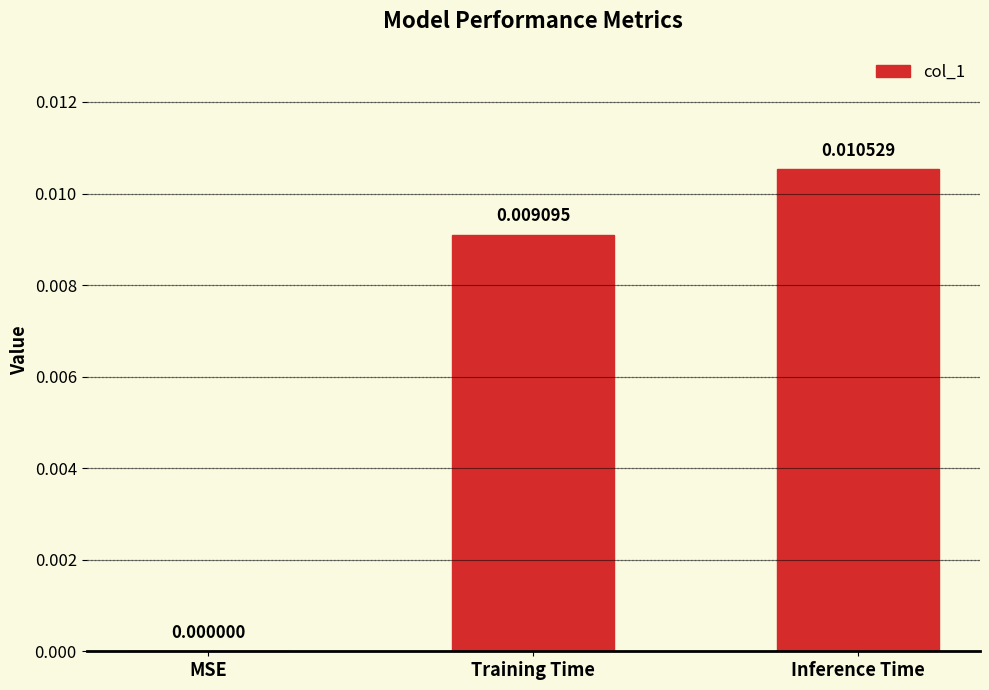

Where is the data nearest to the value 0?

MSE